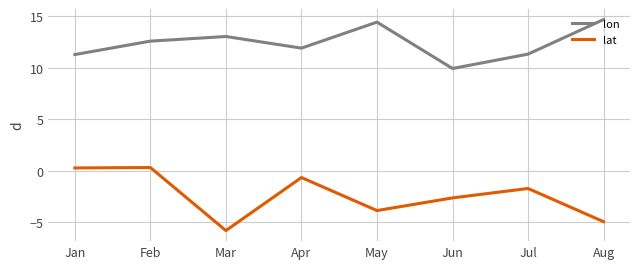

True or false: lon has a value of 11.3 at Jul.

True